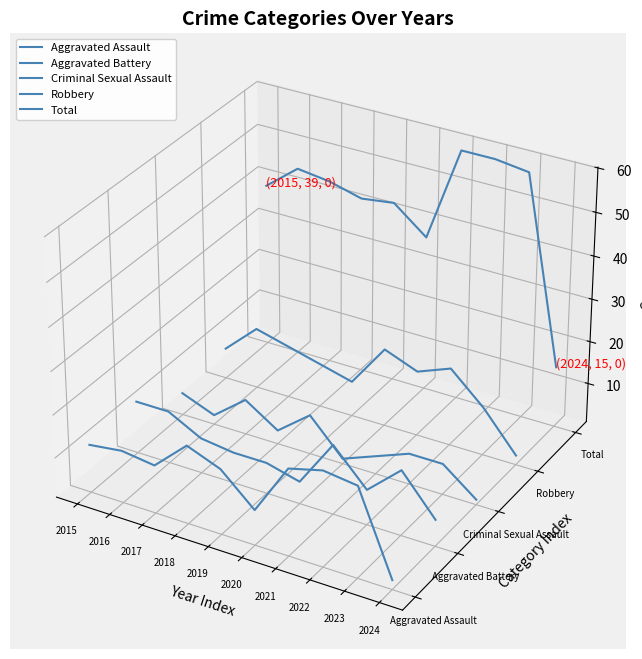

True or false: Total and Aggravated Assault cross at least once.

False